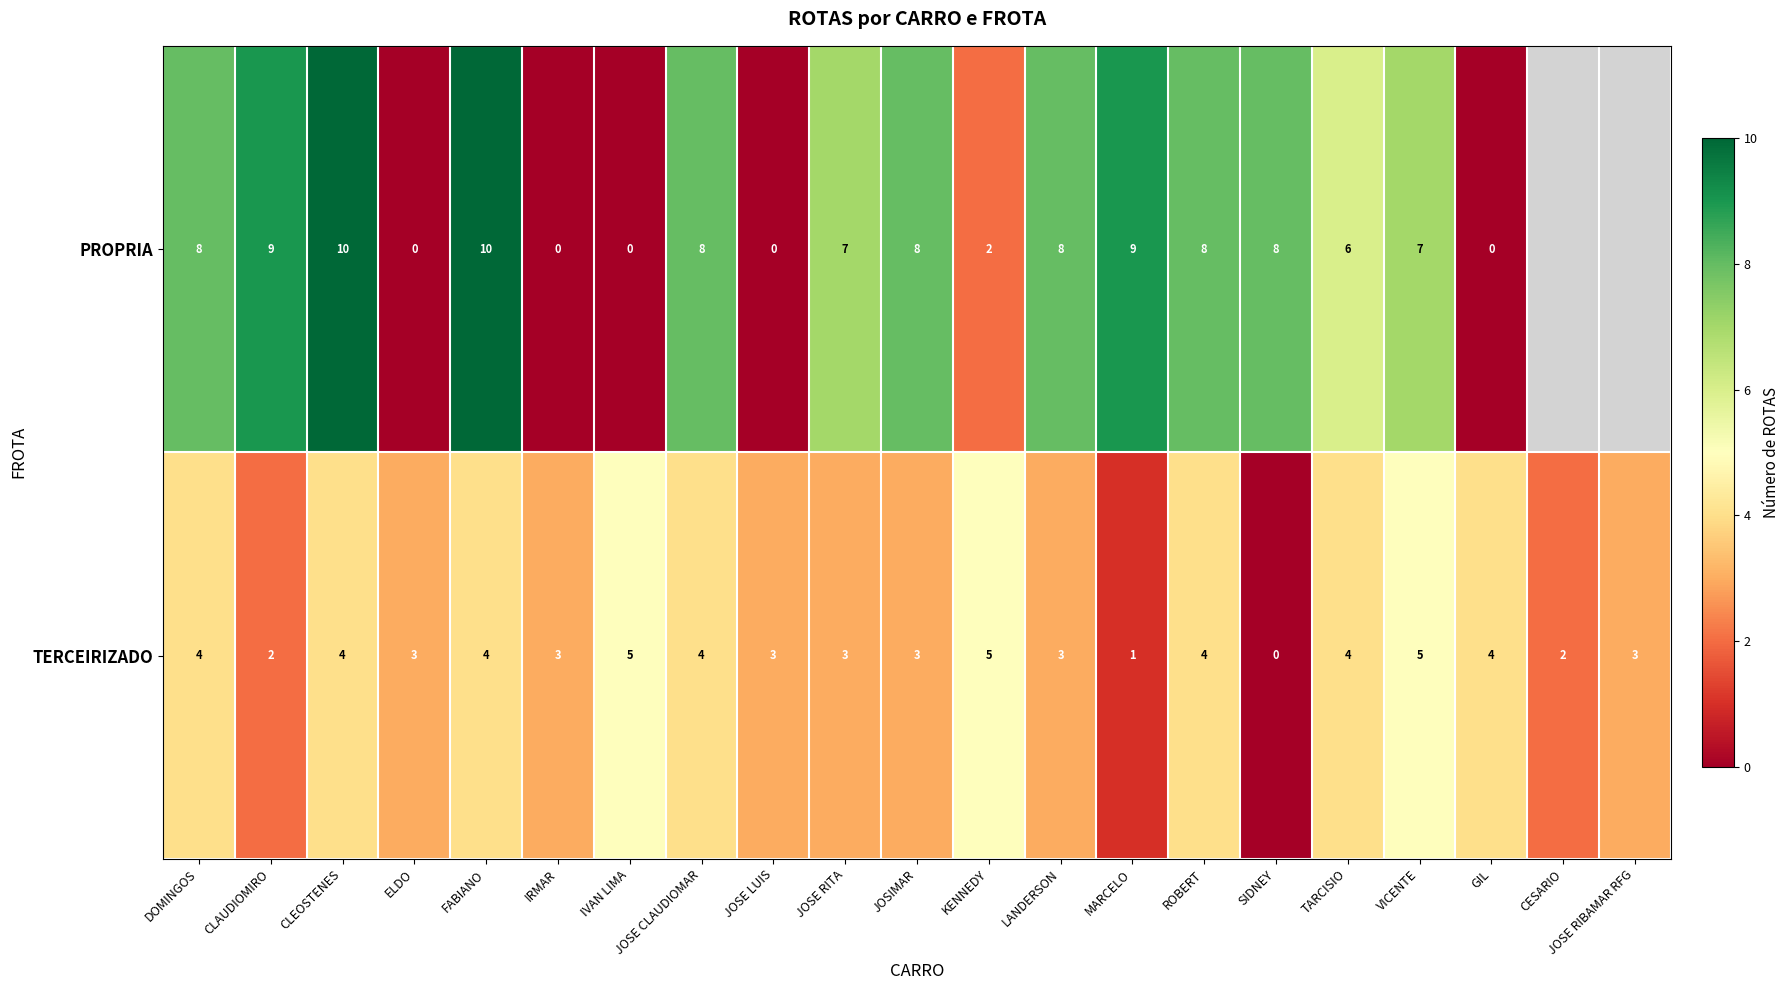

At ROBERT, list the series in order from largest to smallest.

PROPRIA, TERCEIRIZADO